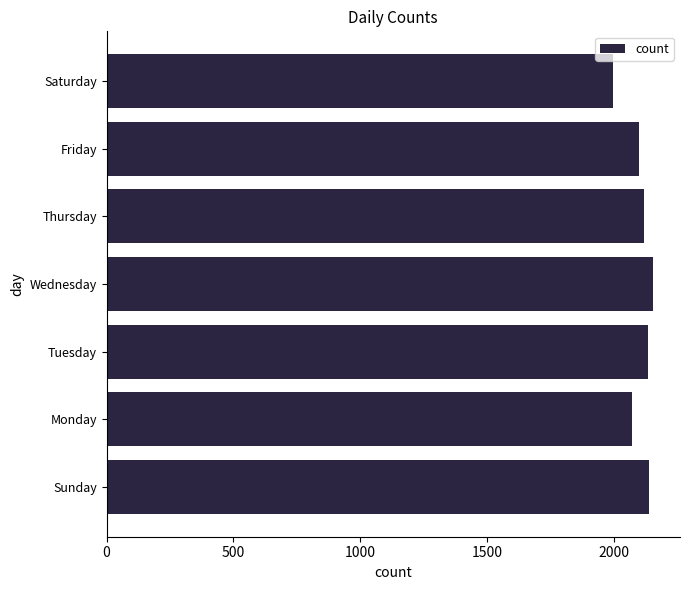

What is the difference between the maximum and minimum values?

155